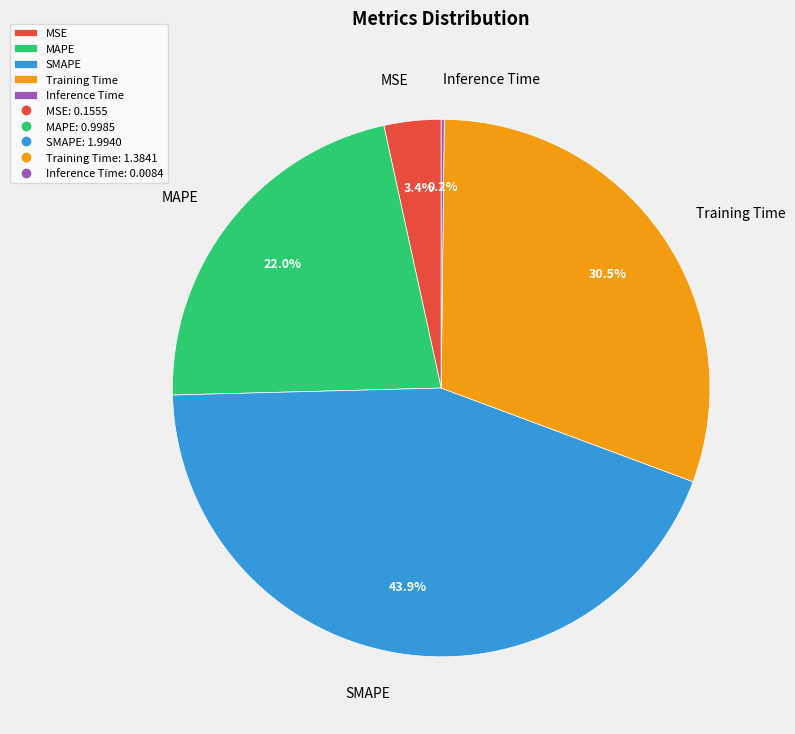

To the nearest percent, what is the combined percentage of SMAPE and Training Time?

74%